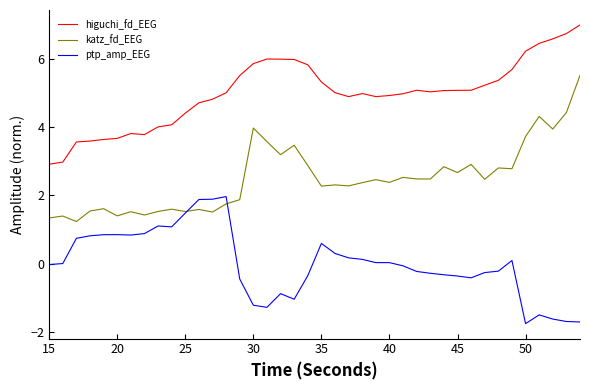

True or false: higuchi_fd_EEG and katz_fd_EEG intersect in this chart.

False